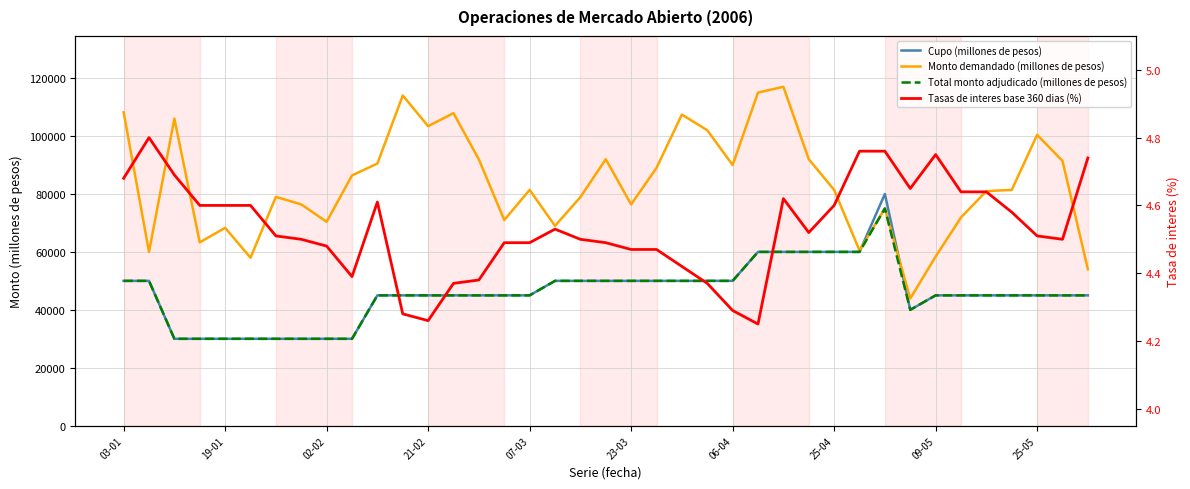

Where is Total monto adjudicado (millones de pesos) nearest to the value 52500?

03-01